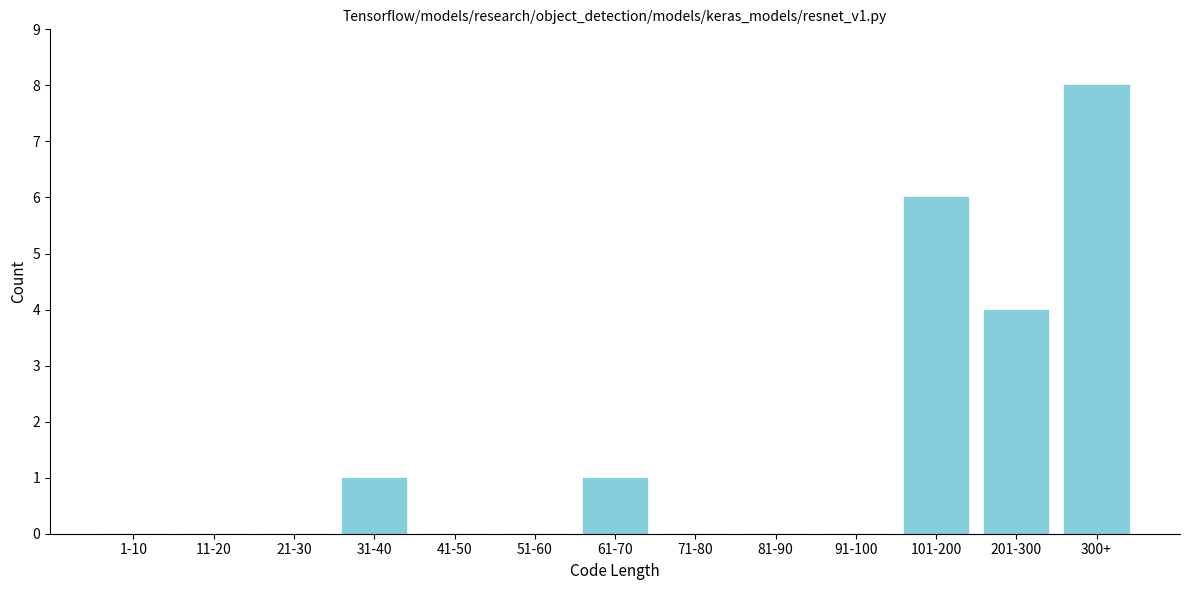

Reading left to right, what are all the values shown in this chart?

1-10=0	11-20=0	21-30=0	31-40=1	41-50=0	51-60=0	61-70=1	71-80=0	81-90=0	91-100=0	101-200=6	201-300=4	300+=8